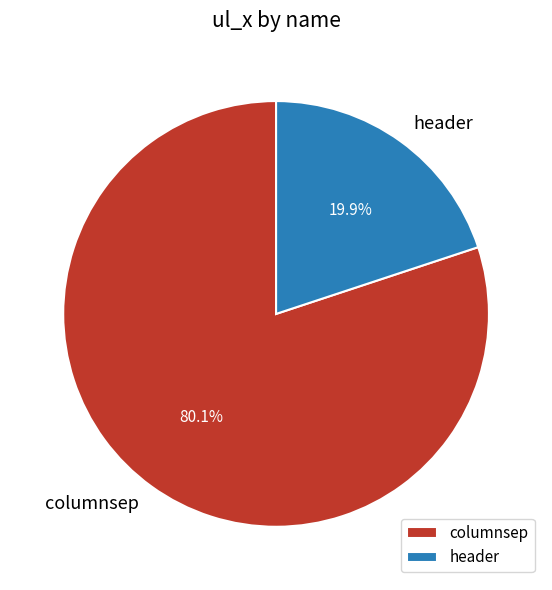

Is the sum of header and columnsep greater than half?

Yes